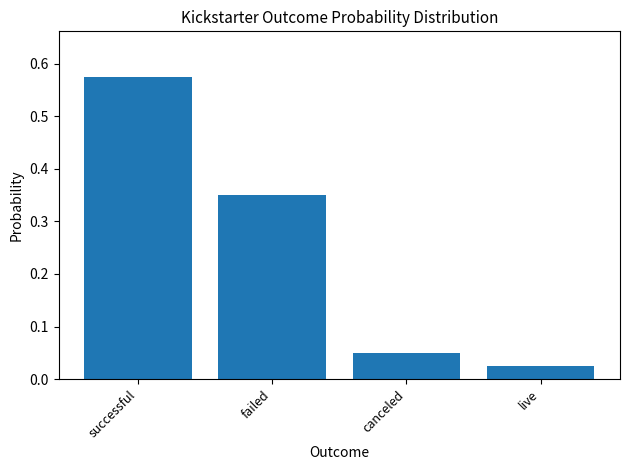

What is the label of the 1st bar from the left?

successful